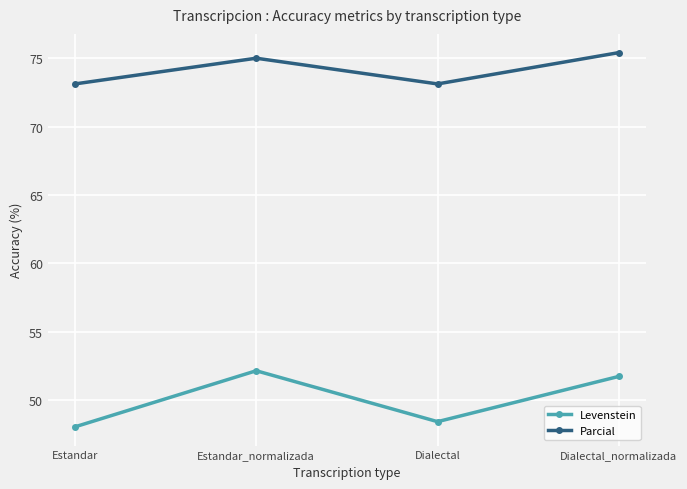

What are all the series names shown in the legend?

Levenstein, Parcial